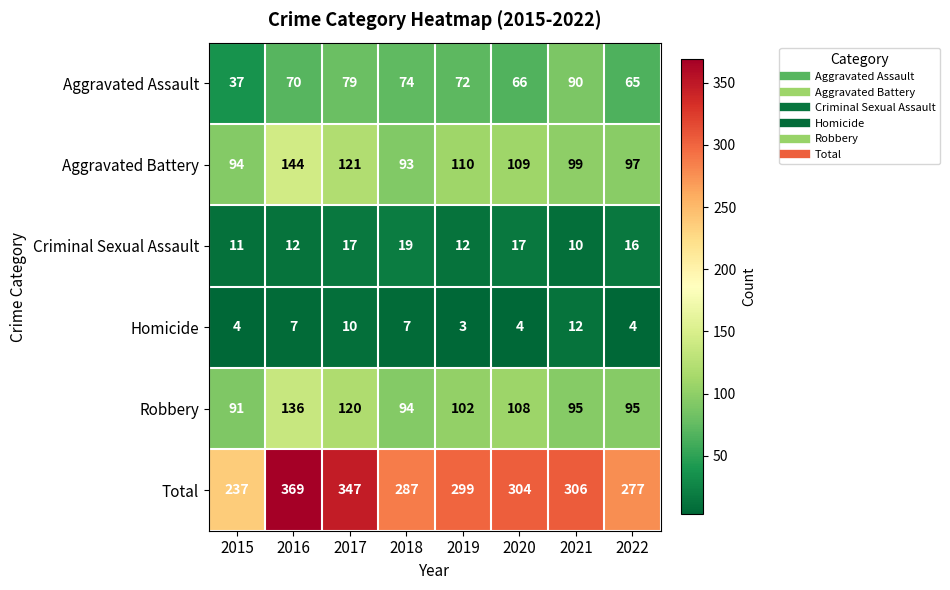

Which series has the largest range (max minus min)?

Total